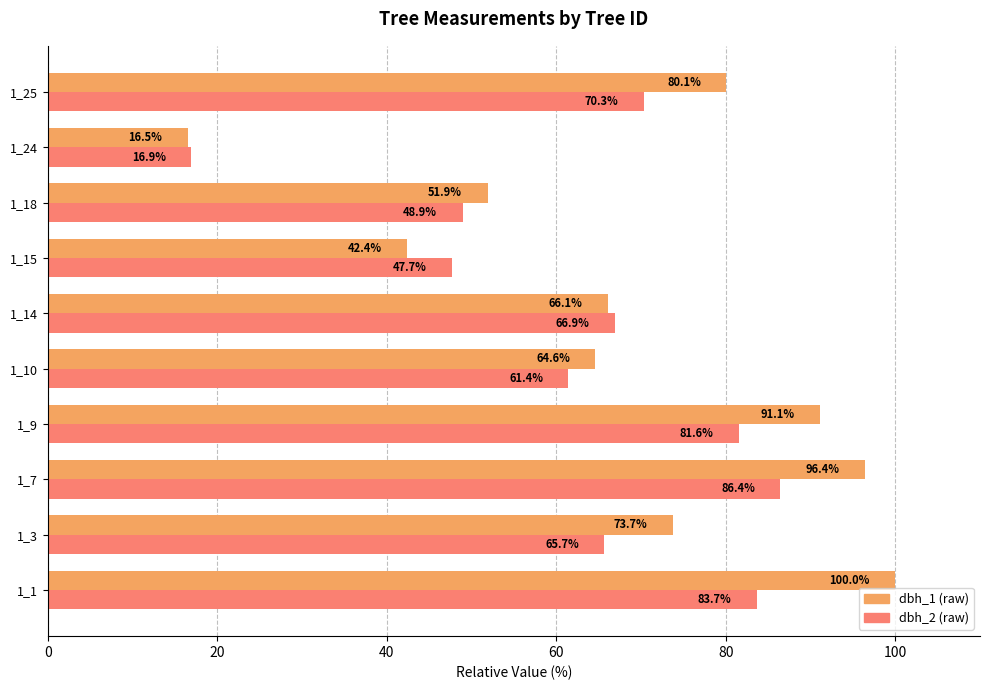

At which category is the sum across all series the highest?

1_1